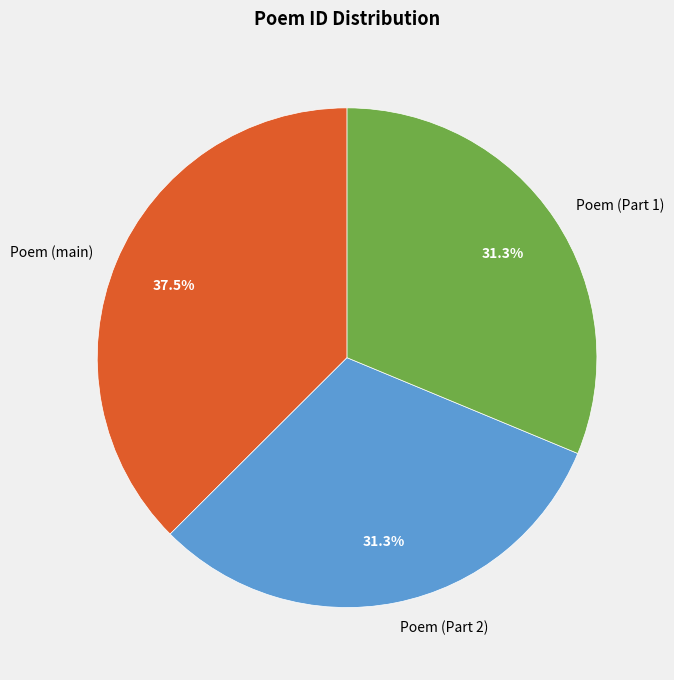

How many slices are in this pie chart?

3